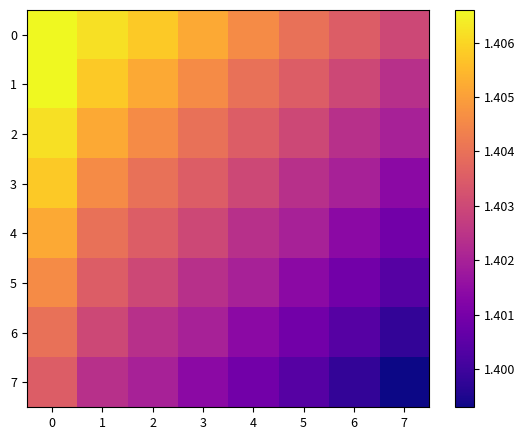

Which series has the widest spread of values?

3